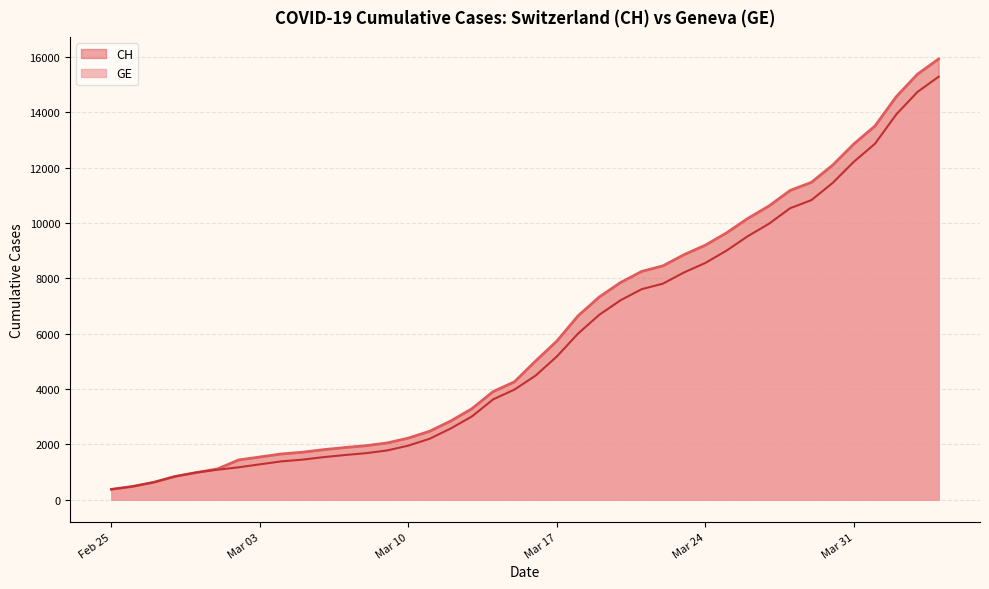

List the series in order of their overall mean, lowest first.

GE, CH